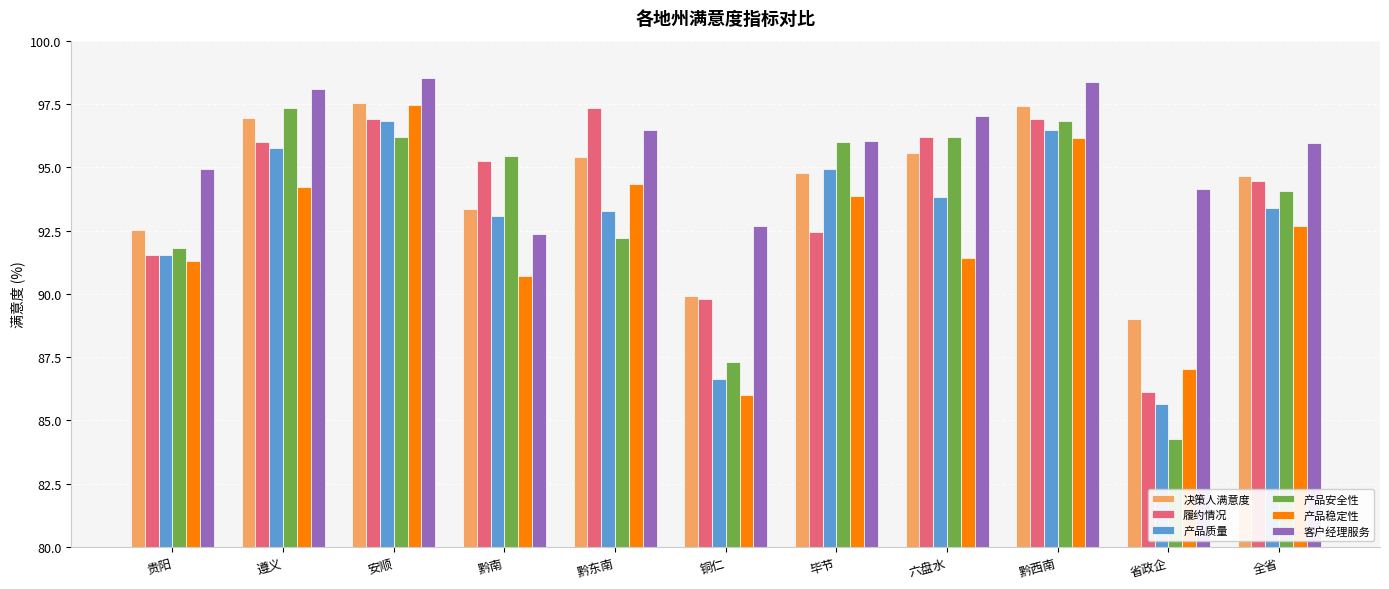

Which label corresponds to the smallest value in the chart?

省政企